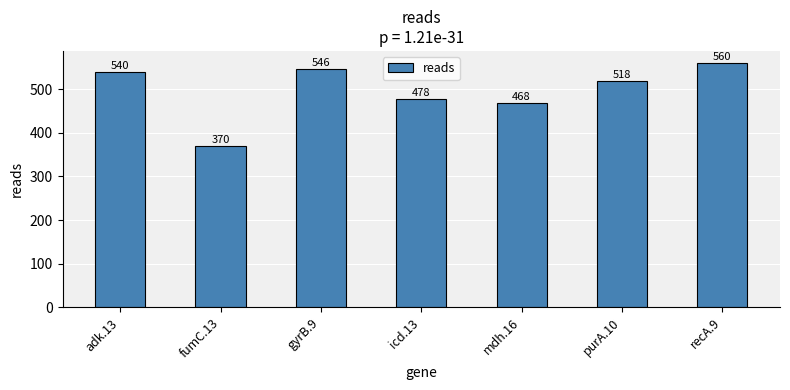

Reading left to right, transcribe all the data shown in this chart.

540	370	546	478	468	518	560